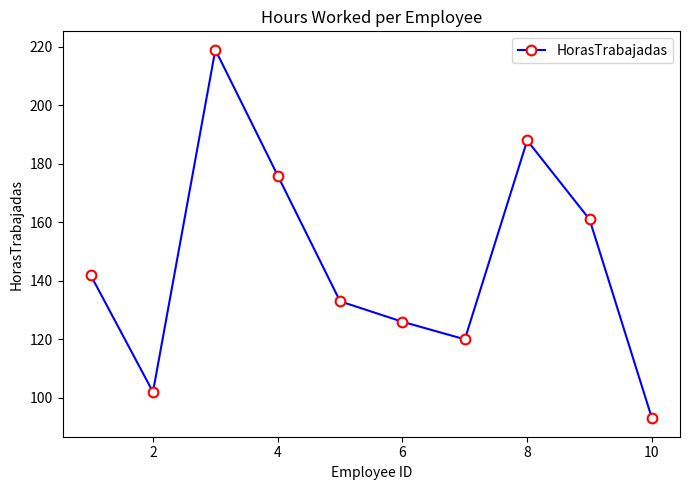

How many interior local peaks (higher than both neighbors) does the data have?

2